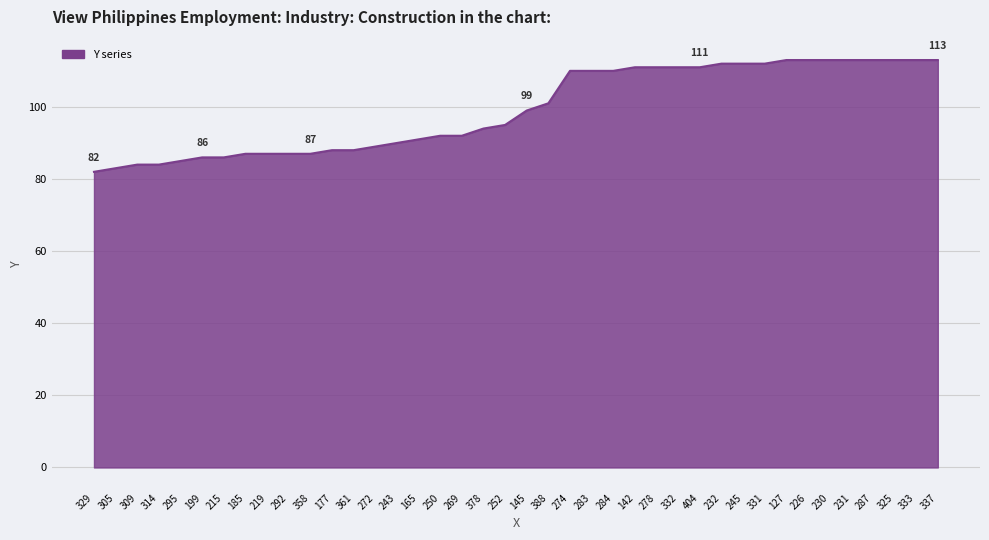

What is the difference between the values at 243 and 274?

20